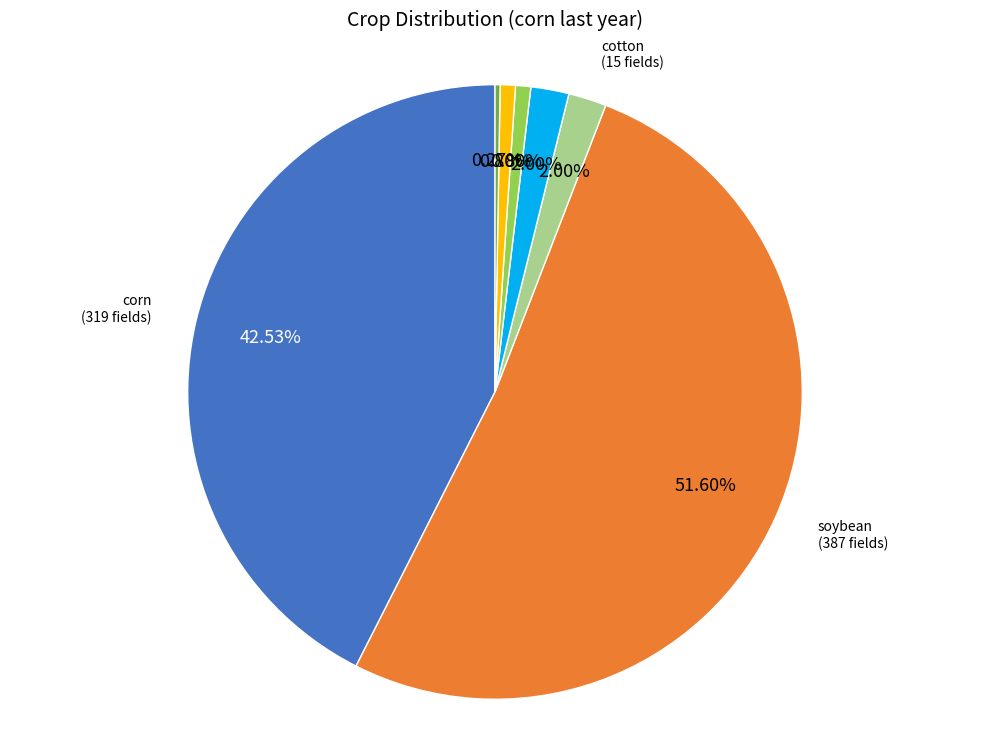

What is the total percentage of soybean and alfalfa?

52.4%